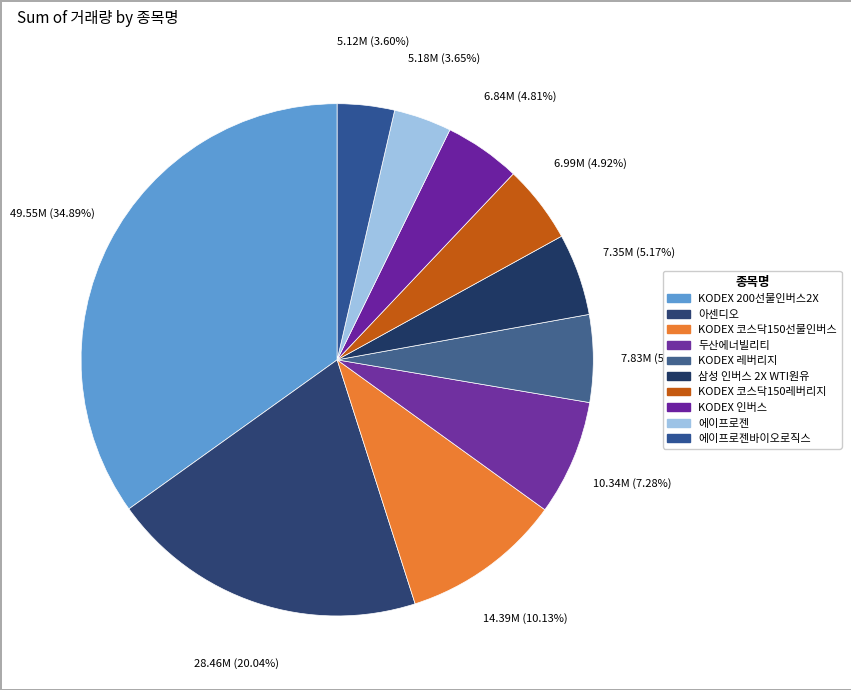

How many slices are in this pie chart?

10